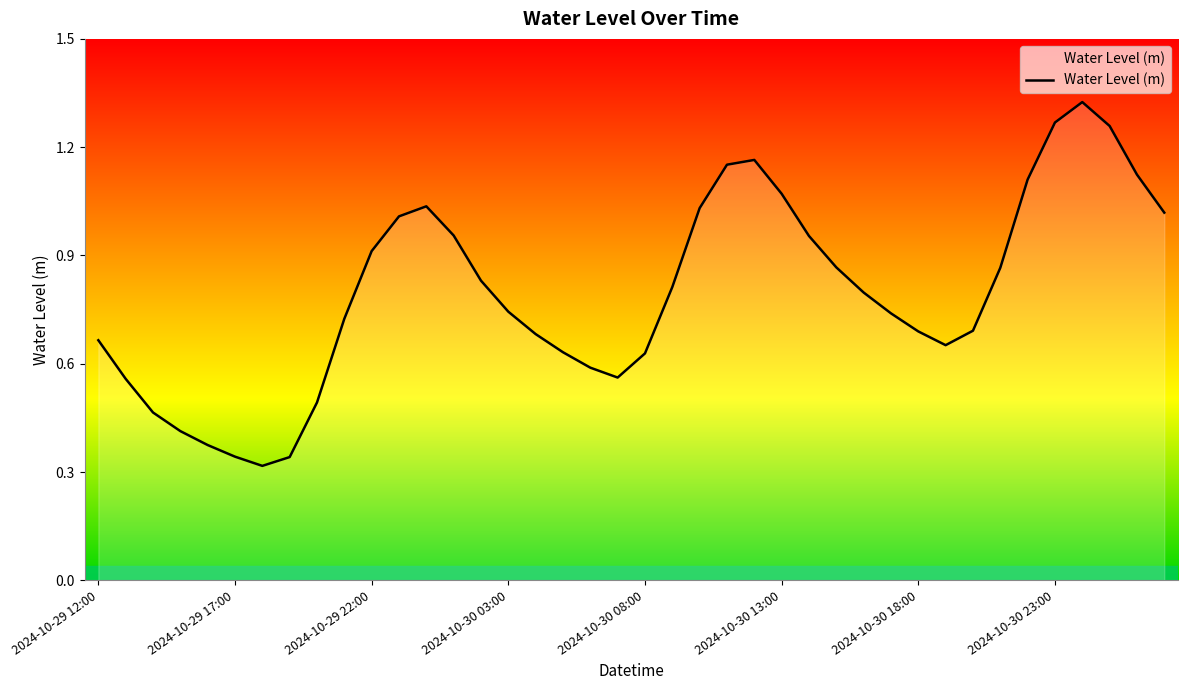

Is this an area chart (filled region under the line)?

Yes